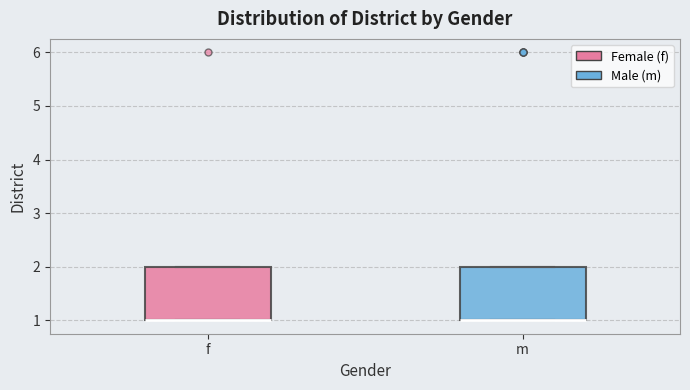

Reading left to right, read every box against the y-axis: the position of its median line, the range the box covers, and the ends of its whiskers. The values are not printed on the chart, so give them approximately, as read against the axis.

f: median 1 (drawn on the box's lower edge), box 1 to 2, whiskers 1 to 2
m: median 1 (drawn on the box's lower edge), box 1 to 2, whiskers 1 to 2